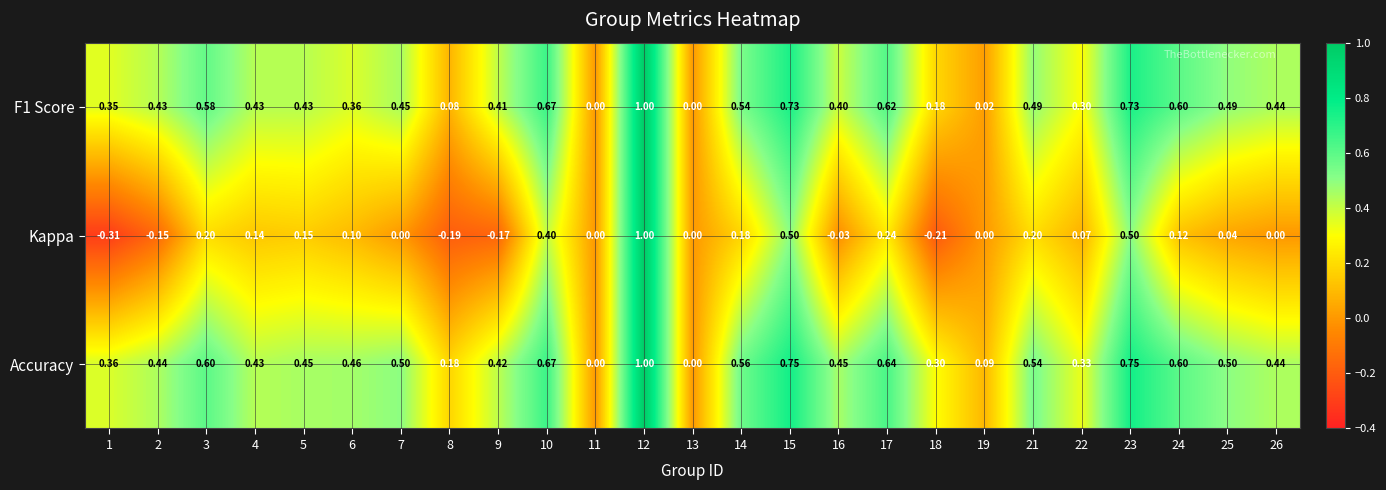

Which category has the lowest value across all series?

1